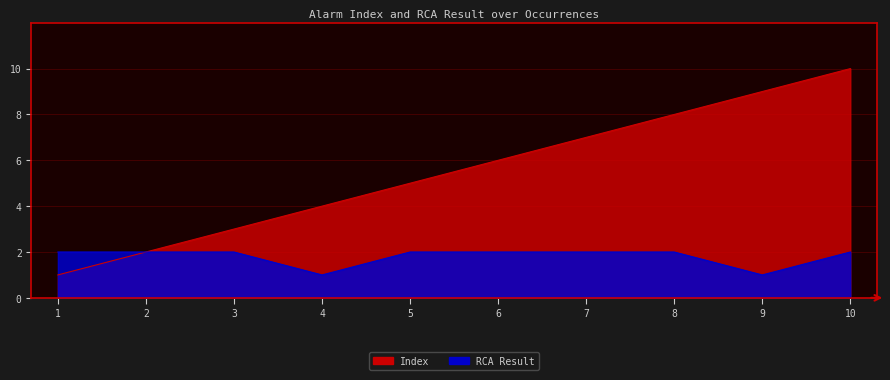

How many Index values are between 3 and 8?

6